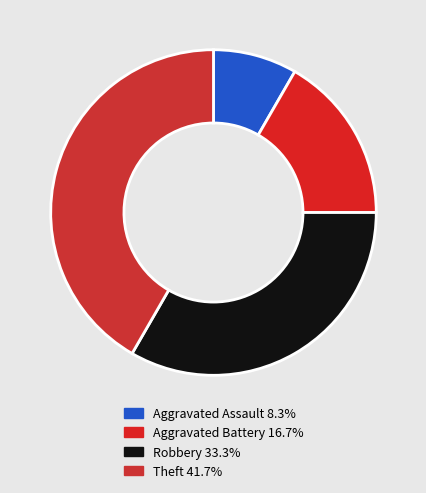

Is there a majority slice in this chart?

No